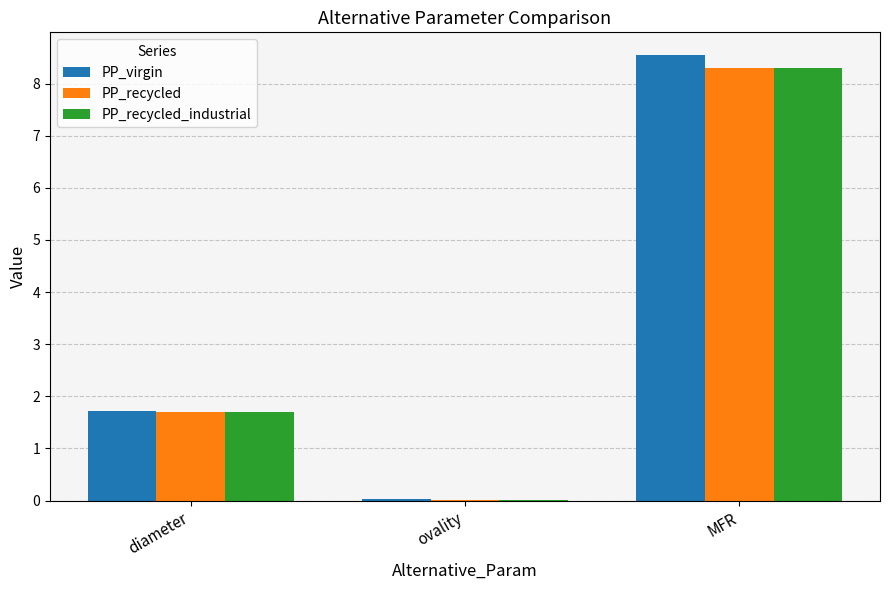

Is the value of PP_recycled_industrial at MFR greater than the value of PP_virgin at ovality?

Yes